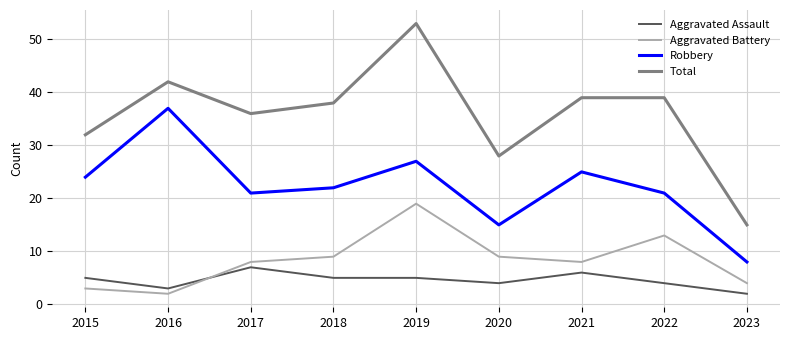

True or false: Aggravated Assault and Total cross at least once.

False